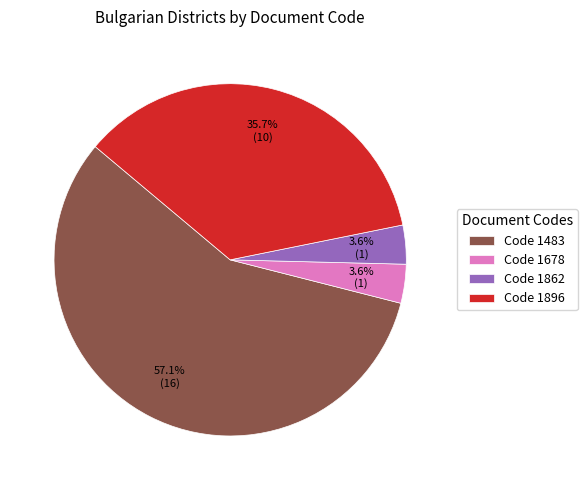

Between Code 1896 and Code 1862, which is larger?

Code 1896